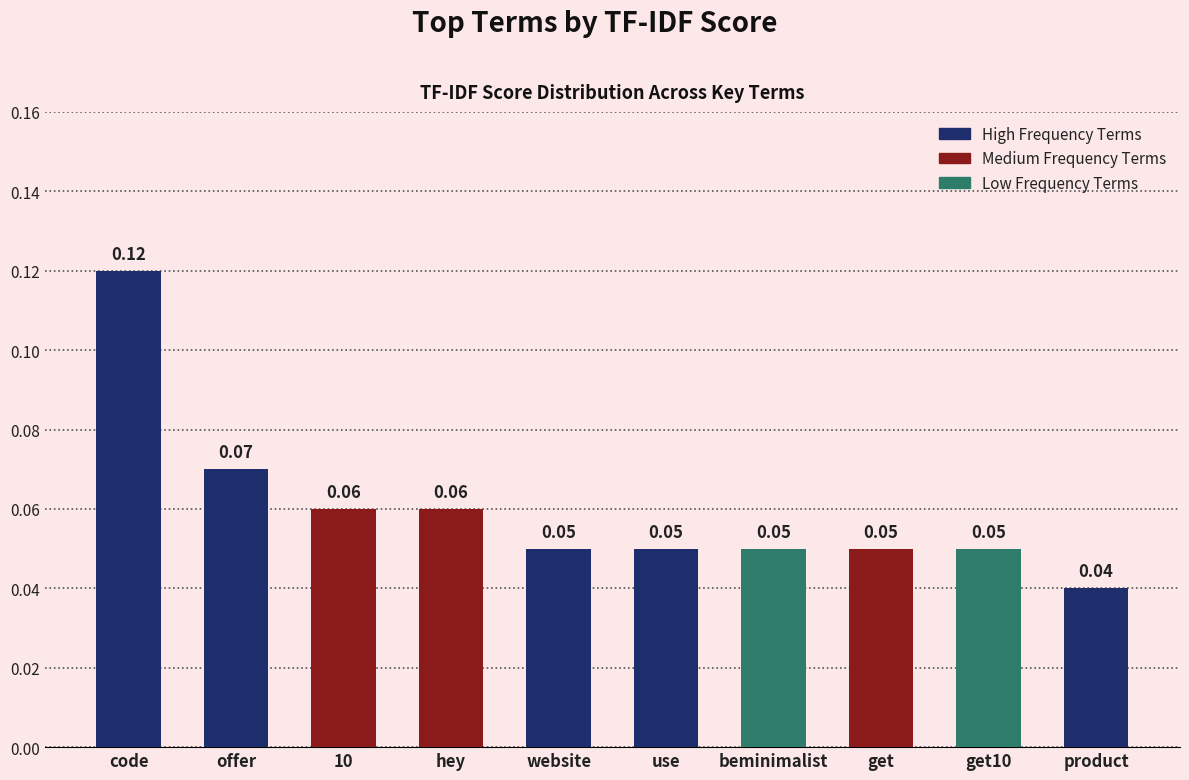

Between get10 and product, which is larger?

get10